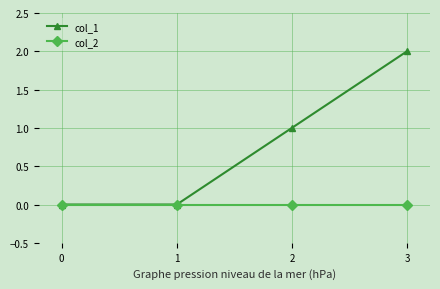

How many lines are shown in the chart?

2